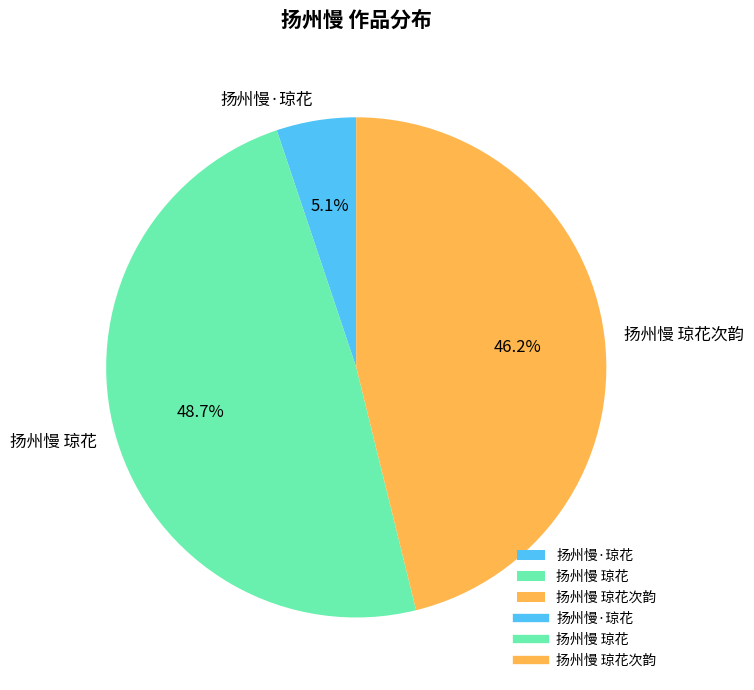

Approximately how many times larger is the value at 扬州慢 琼花 compared to 扬州慢·琼花?

9.5